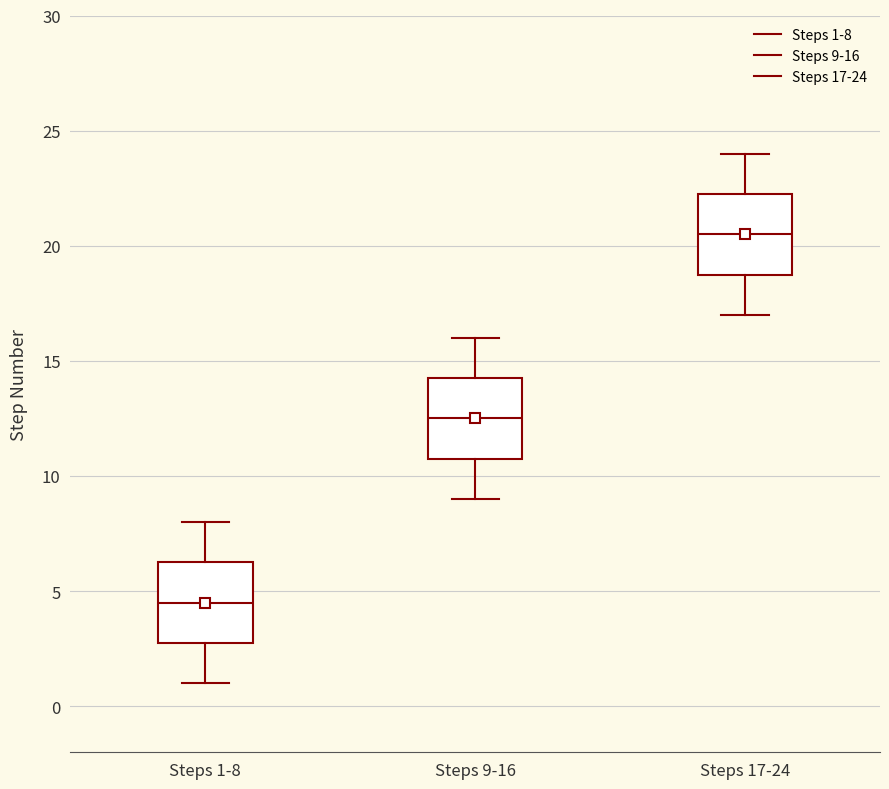

Where is the upper edge of the box for Steps 1-8 on the y-axis? The values are not printed on the chart, so give them approximately, as read against the axis.

6.5